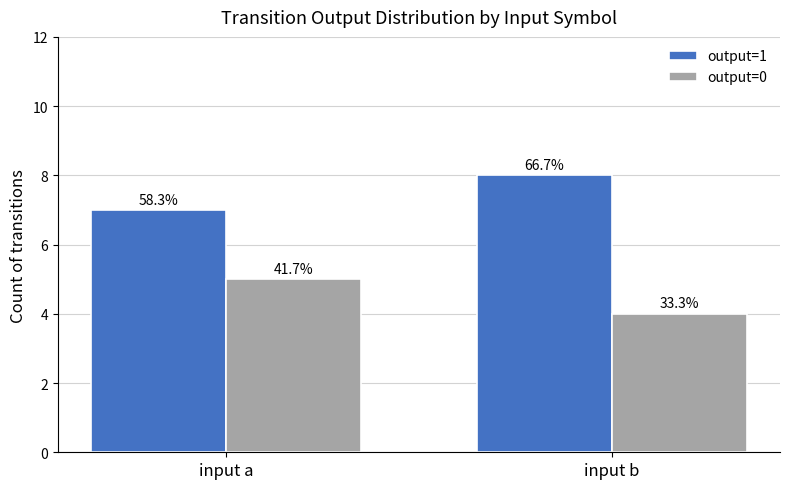

What is the difference between the maximum and minimum values in the output=0 series?

1